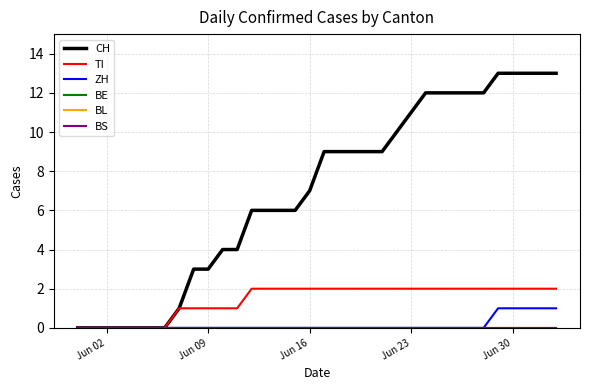

Is this an area chart (filled region under the line)?

No